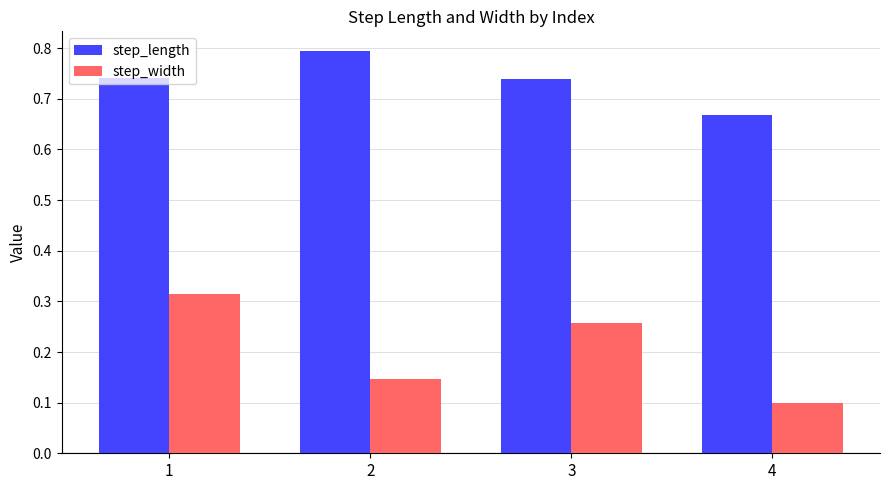

The value of step_length at 2 is 1.2. True or false?

False